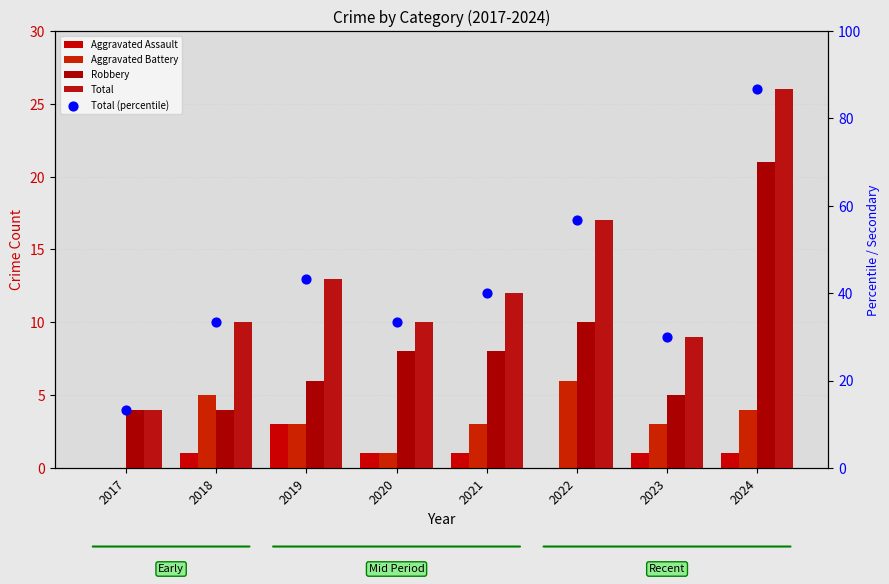

Which series has the largest Y range (max minus min)?

Total (percentile)